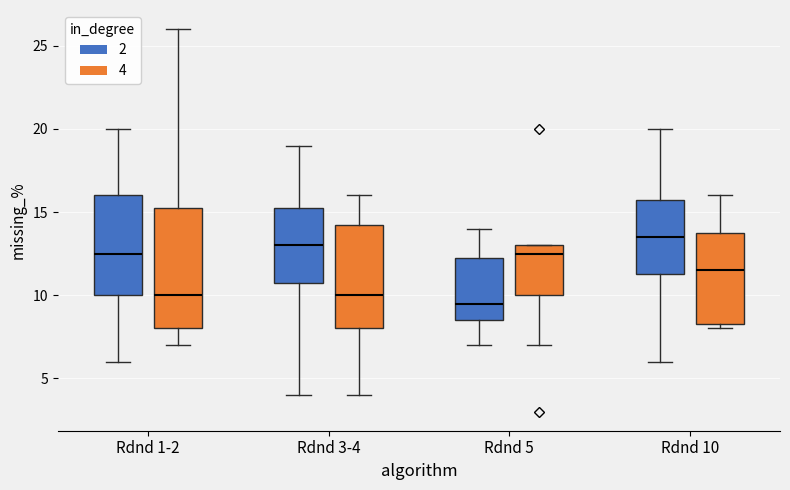

Reading left to right, transcribe this box plot: for each box, give where its median line is, the range the box spans, and where its two whiskers end, as read against the y-axis. The values are not printed on the chart, so give them approximately, as read against the axis.

Rdnd 1-2 (2): median 12.5, box 10.0 to 16.0, whiskers 6.0 to 20.0
Rdnd 1-2 (4): median 10.0, box 8.0 to 15.5, whiskers 7.0 to 26.0
Rdnd 3-4 (2): median 13.0, box 11.0 to 15.5, whiskers 4.0 to 19.0
Rdnd 3-4 (4): median 10.0, box 8.0 to 14.5, whiskers 4.0 to 16.0
Rdnd 5 (2): median 9.5, box 8.5 to 12.5, whiskers 7.0 to 14.0
Rdnd 5 (4): median 12.5, box 10.0 to 13.0, whiskers 7.0 to 13.0
Rdnd 10 (2): median 13.5, box 11.5 to 16.0, whiskers 6.0 to 20.0
Rdnd 10 (4): median 11.5, box 8.5 to 14.0, whiskers 8.0 to 16.0